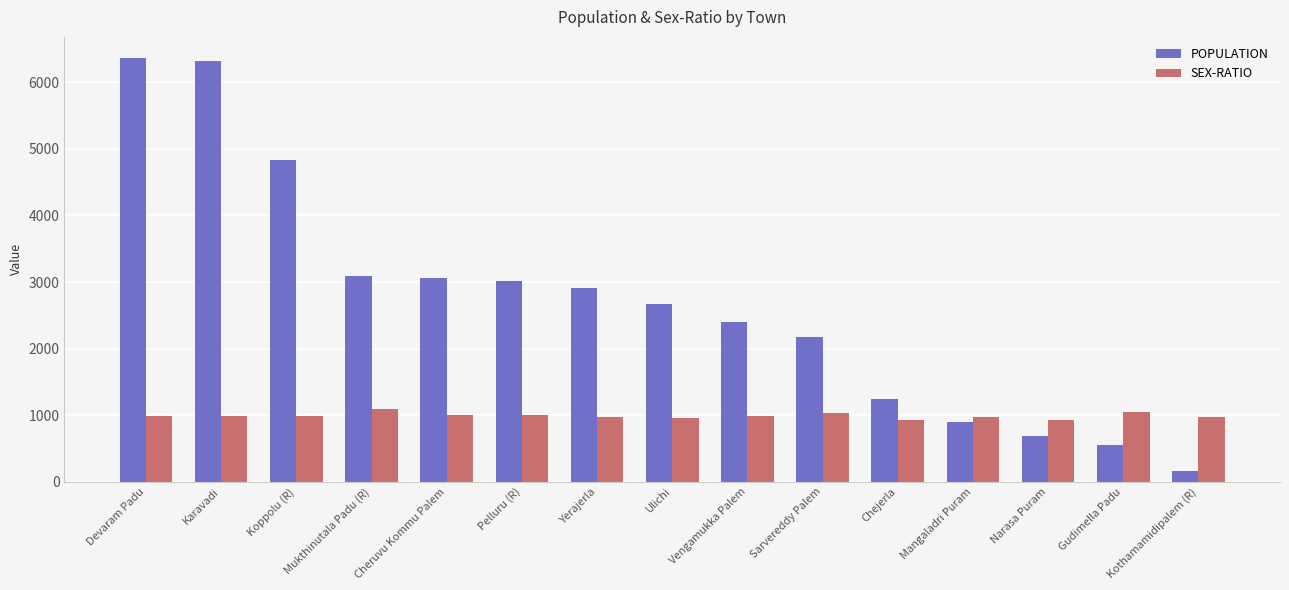

Between Sarvereddy Palem and Chejerla, which series saw the biggest shift?

POPULATION